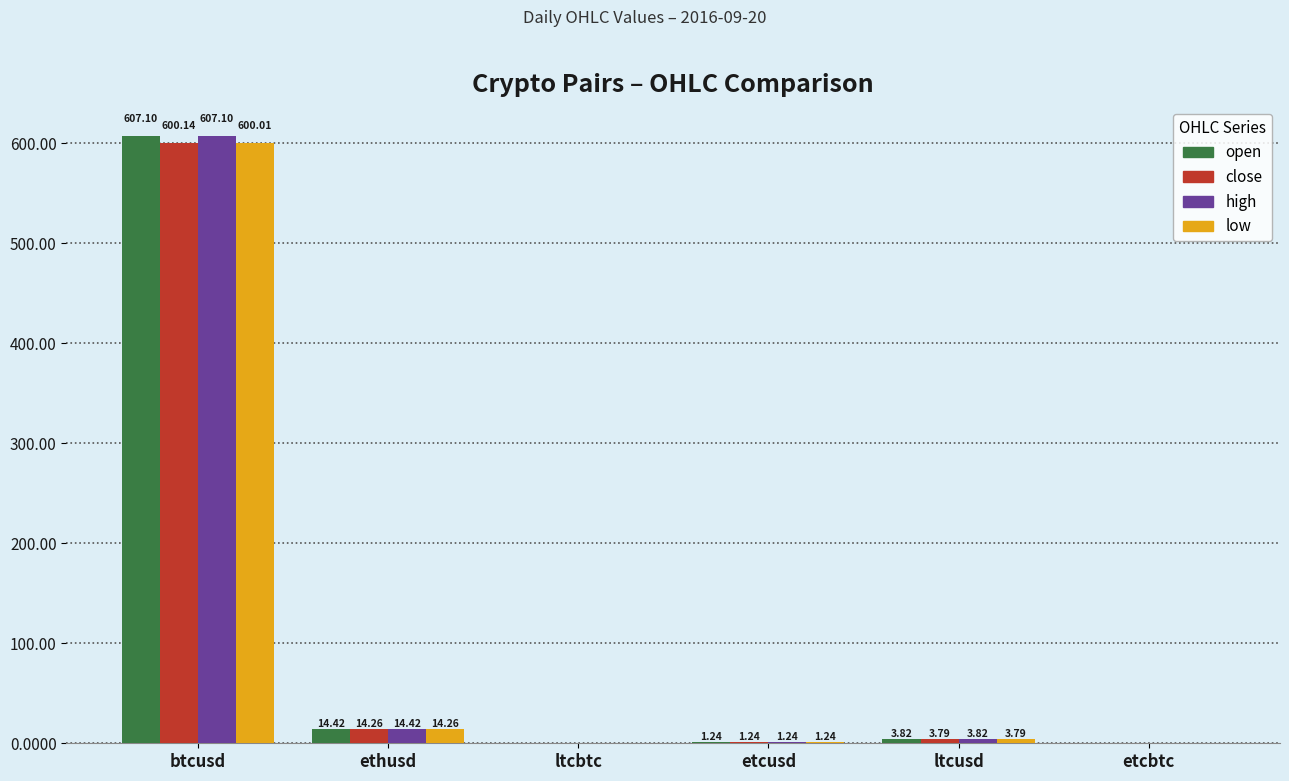

At which label does open first exceed 3?

btcusd